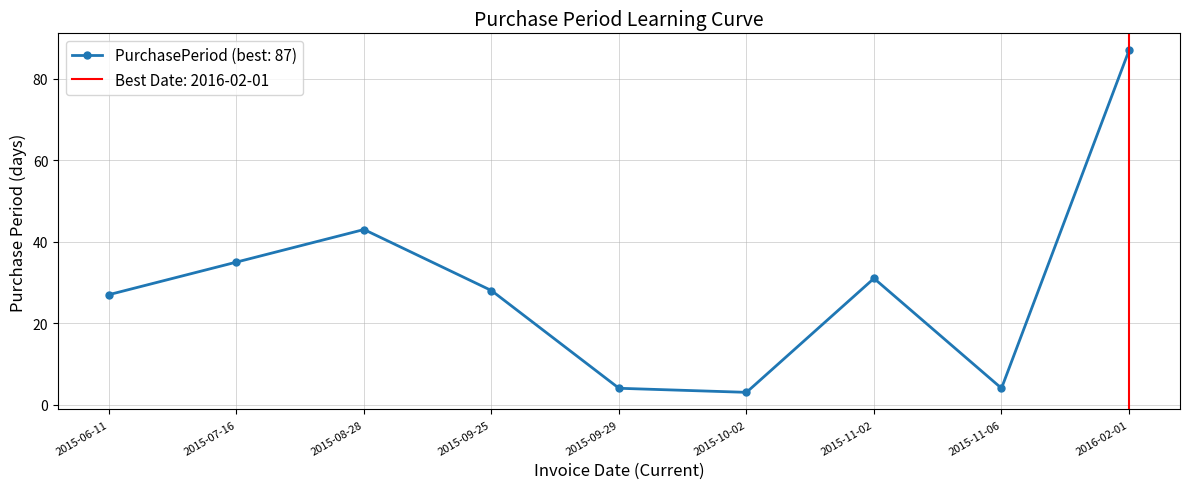

The value at 2016-02-01 is 87. True or false?

True